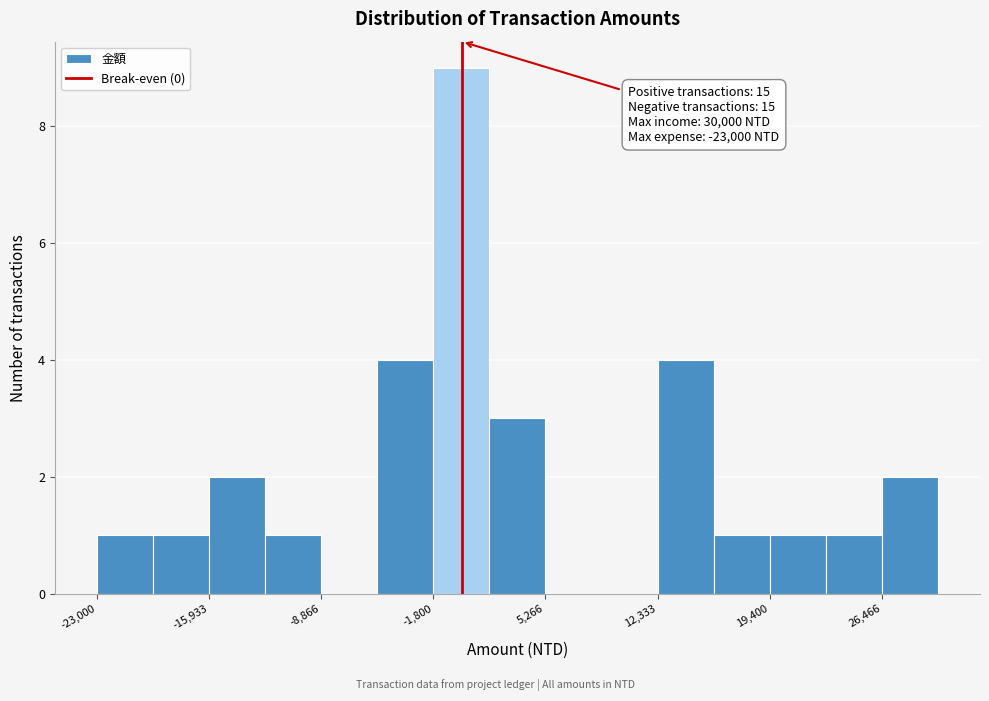

Read against the x-axis, roughly where is the centre of the tallest bar?

0